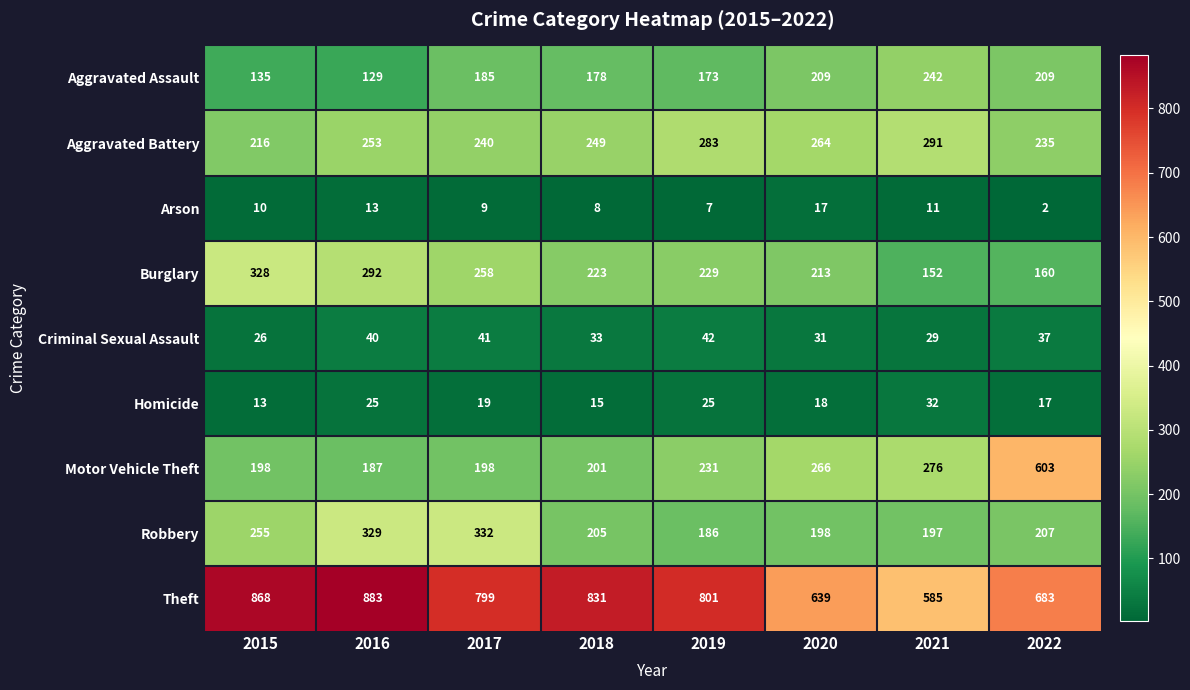

Count the number of categories in the chart.

8